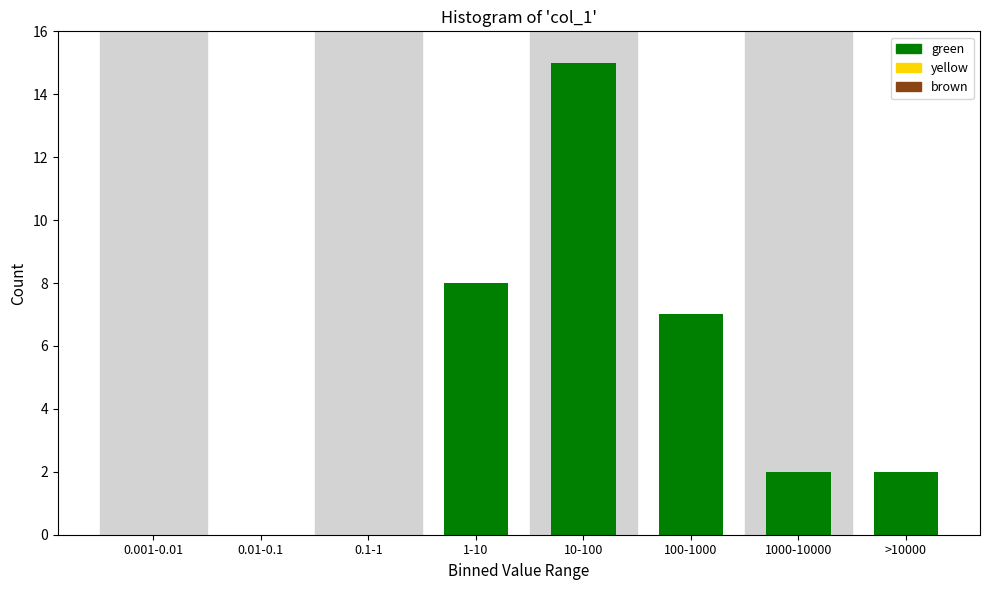

Reading left to right, what are all the values shown in this chart?

0.001-0.01=0	0.01-0.1=0	0.1-1=0	1-10=8	10-100=15	100-1000=7	1000-10000=2	>10000=2